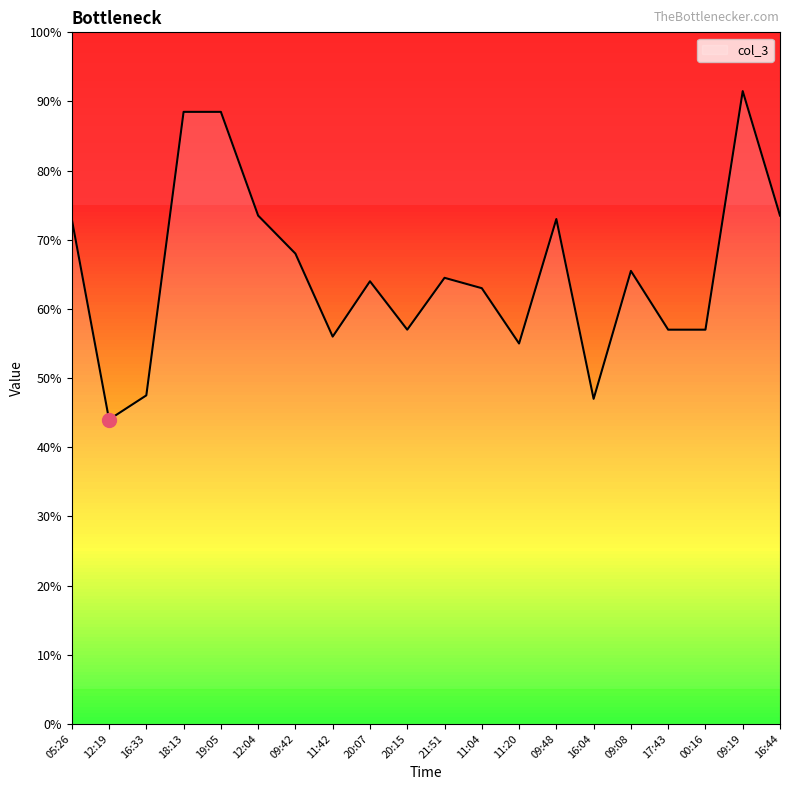

Where is the first local minimum?

12:19